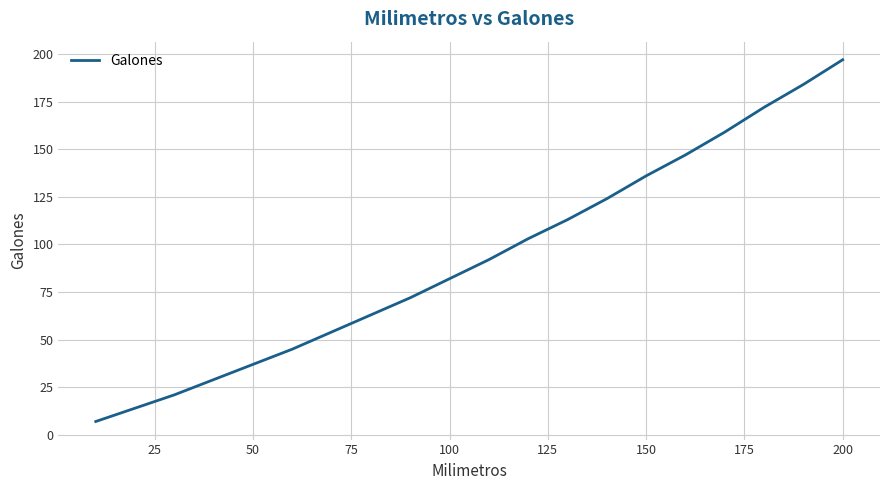

What is the maximum value shown in the chart?

197